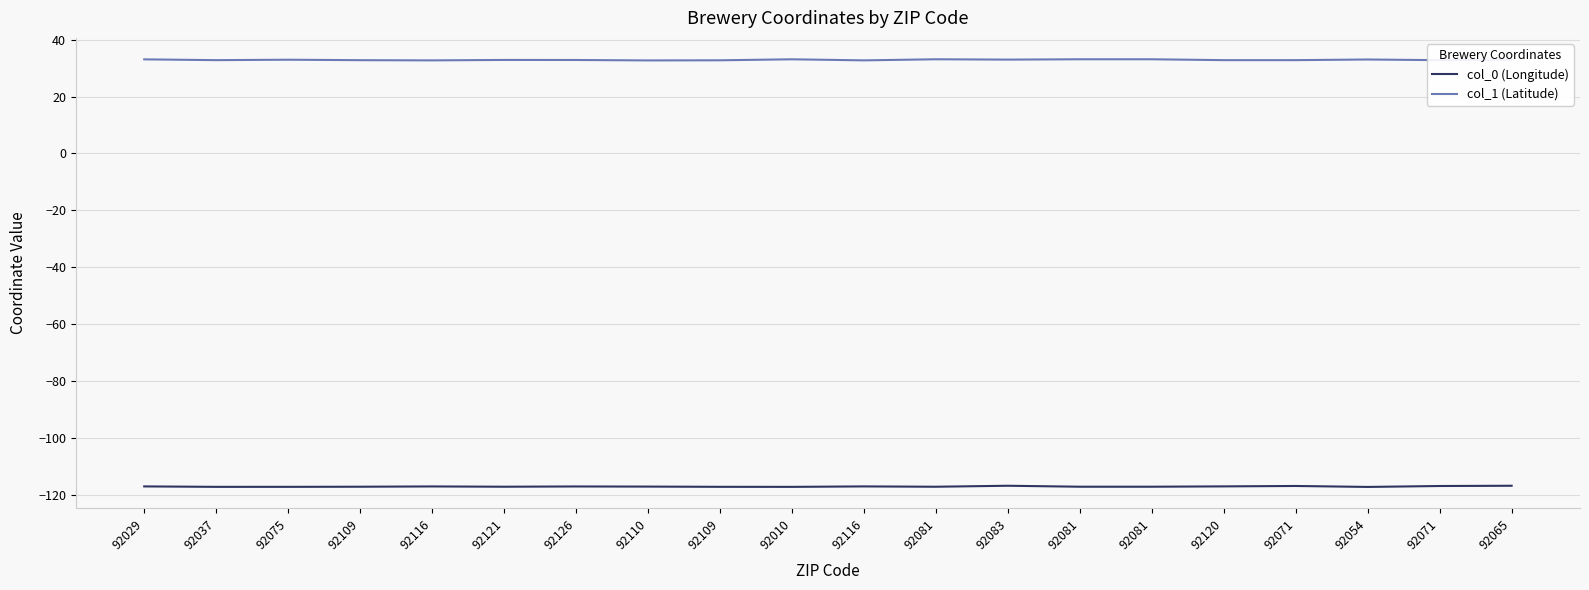

Which has a higher value, 92071 or 92065?

92065